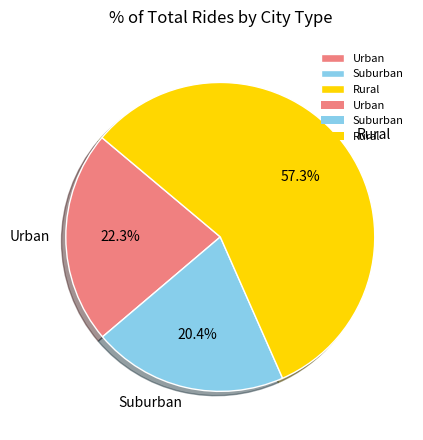

Is the sum of Urban and Suburban greater than half?

No